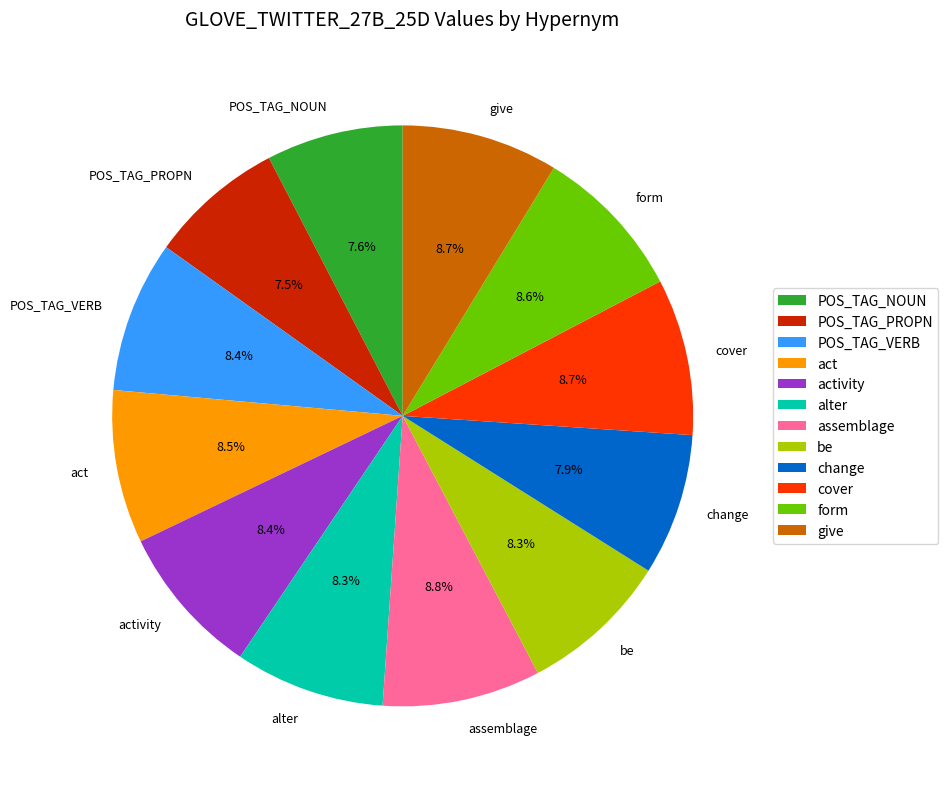

Is there a majority slice in this chart?

No